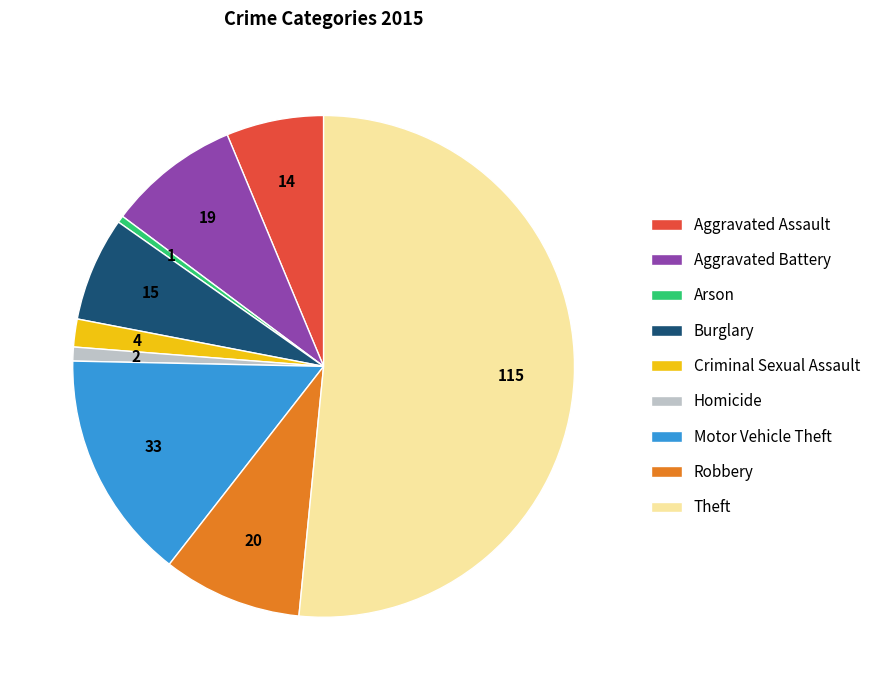

Combined, do Homicide and Arson account for over 50%?

No